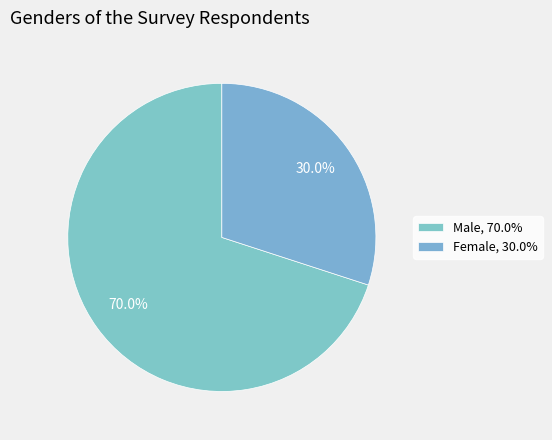

Which category accounts for the majority?

M